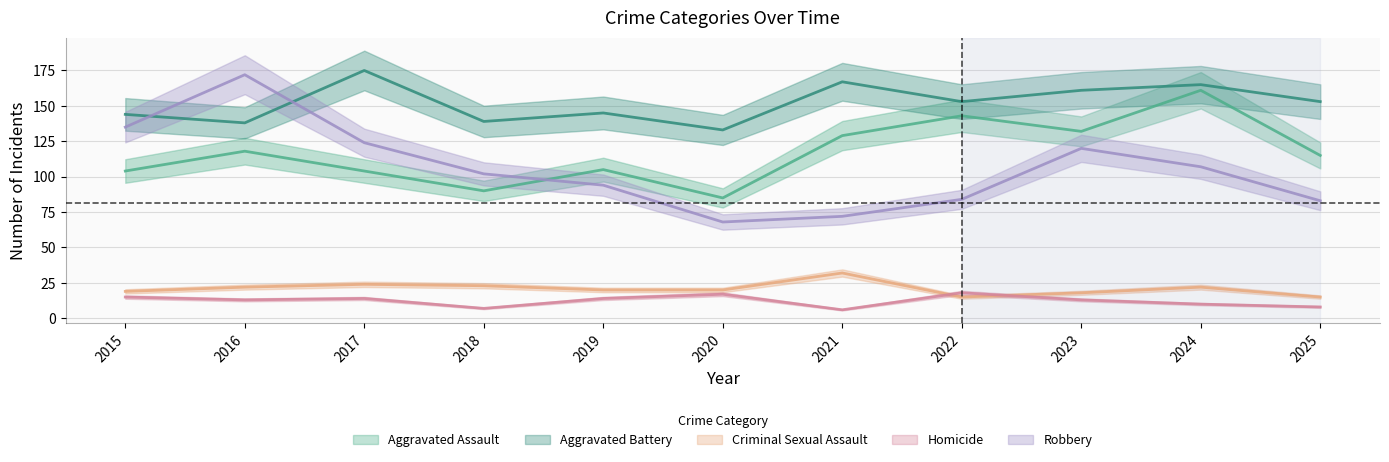

At how many categories does at least one series exceed 17?

11